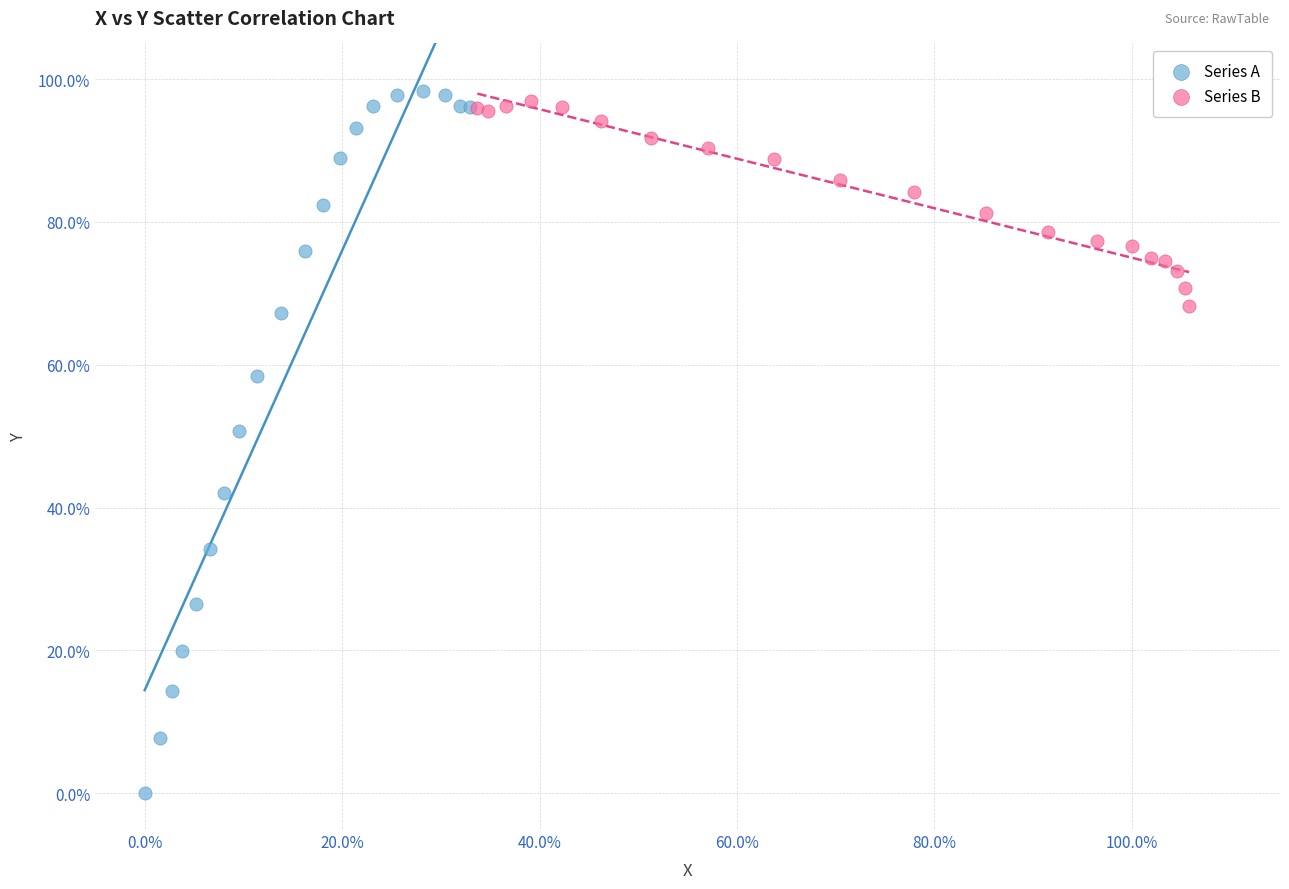

Which series contains the highest Y value?

Series A